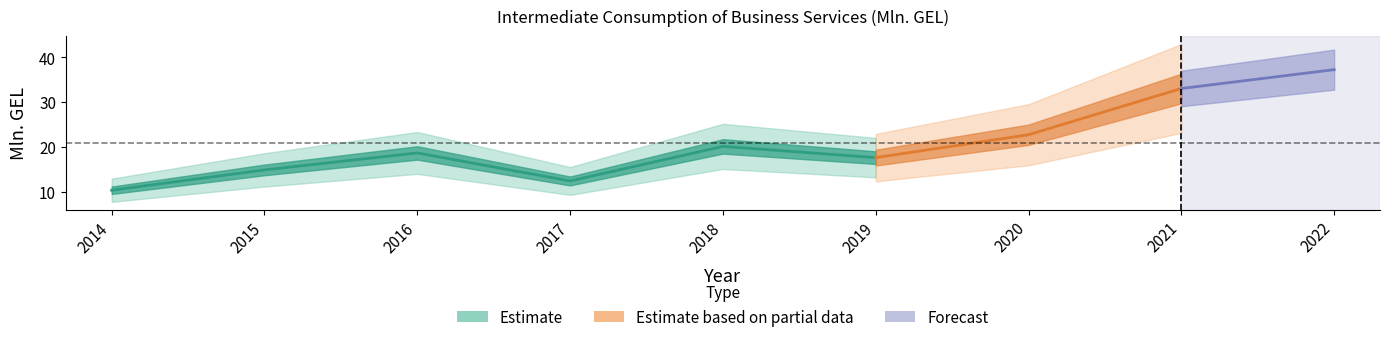

Does the chart have visible grid lines?

No